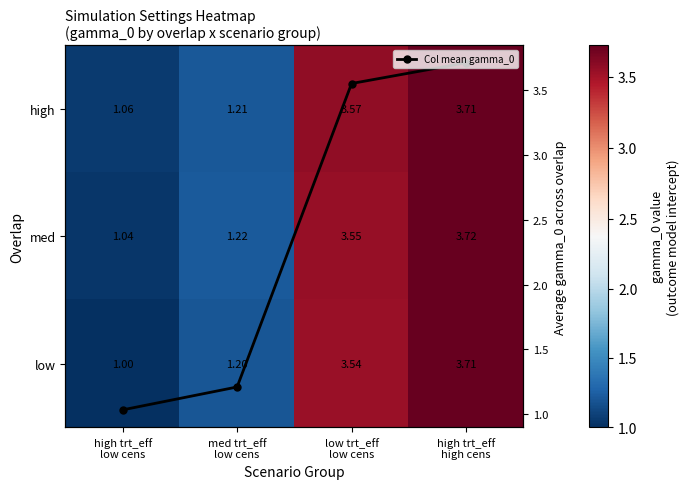

How many values in the low series are below 3?

2